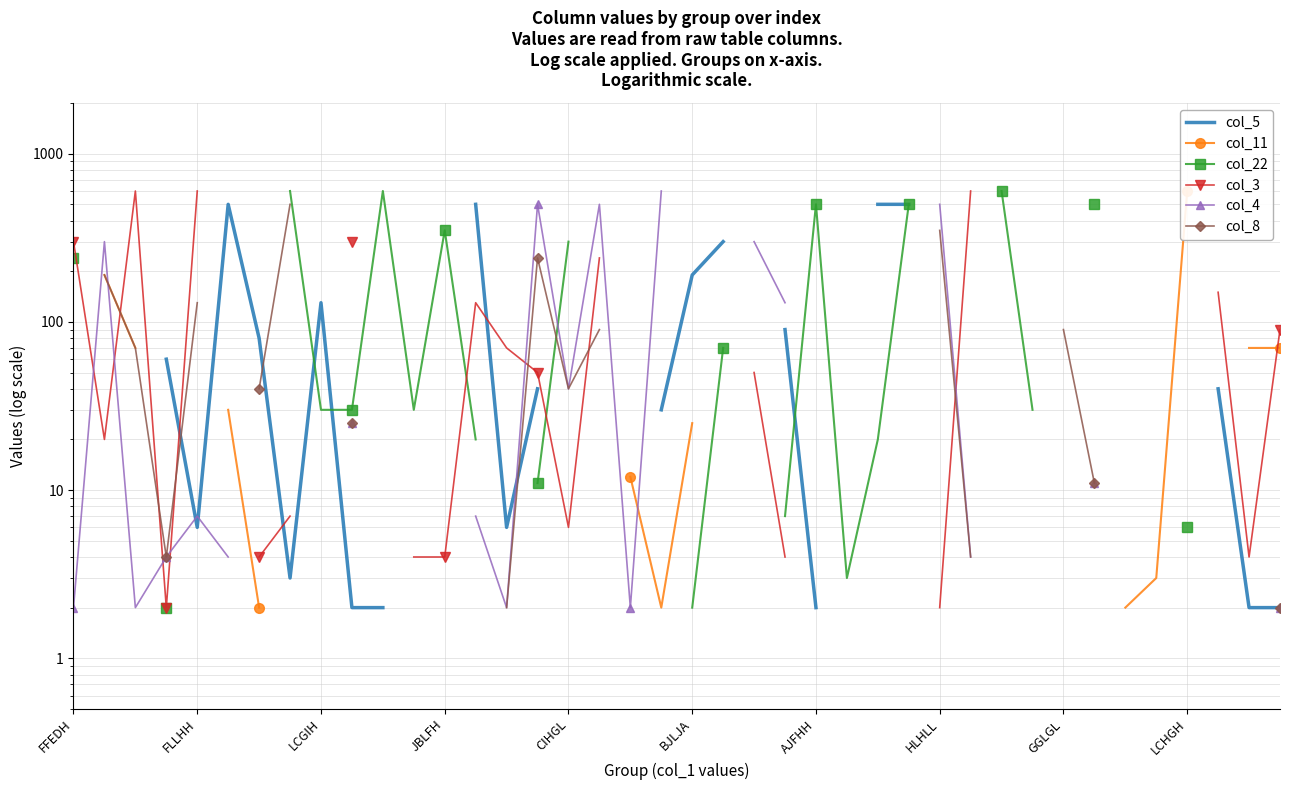

What is the smallest value displayed?

2.0